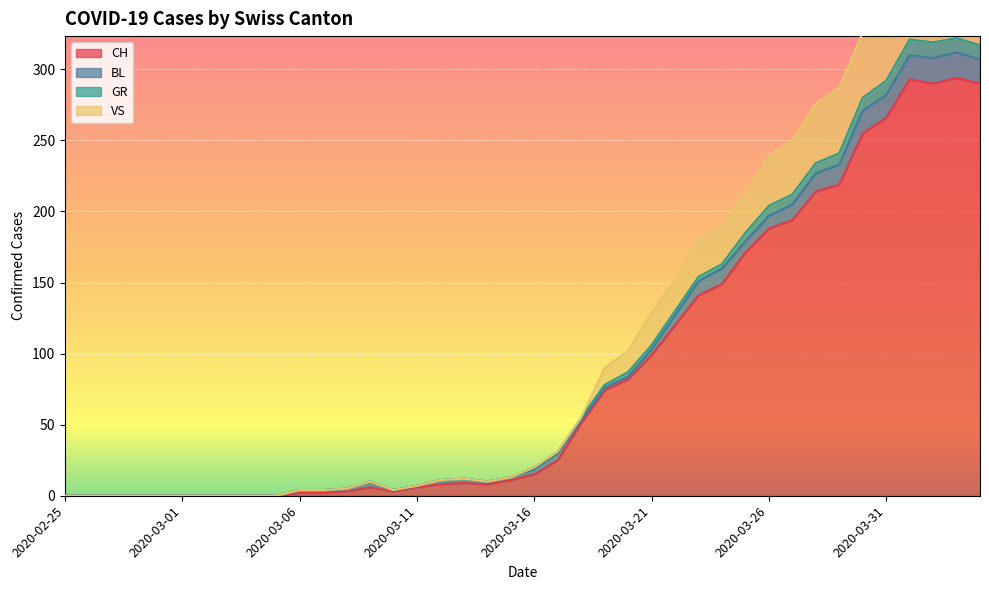

What is the highest value of the CH series?

294